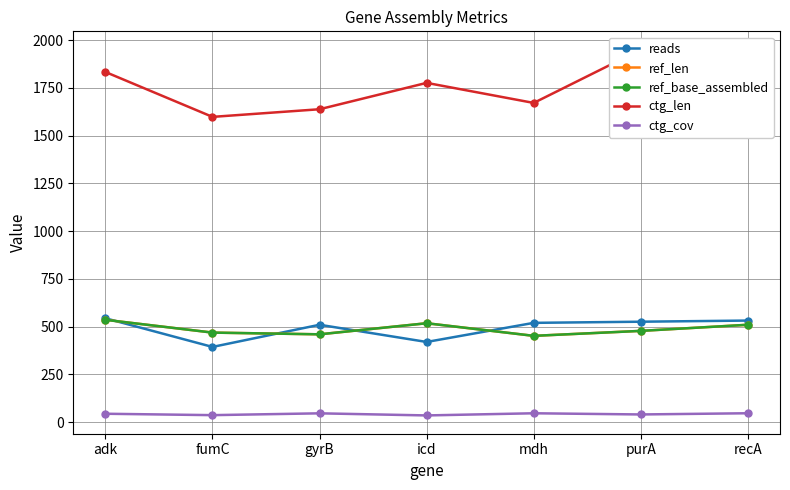

What is the difference between the highest and lowest values at fumC?

1561.0